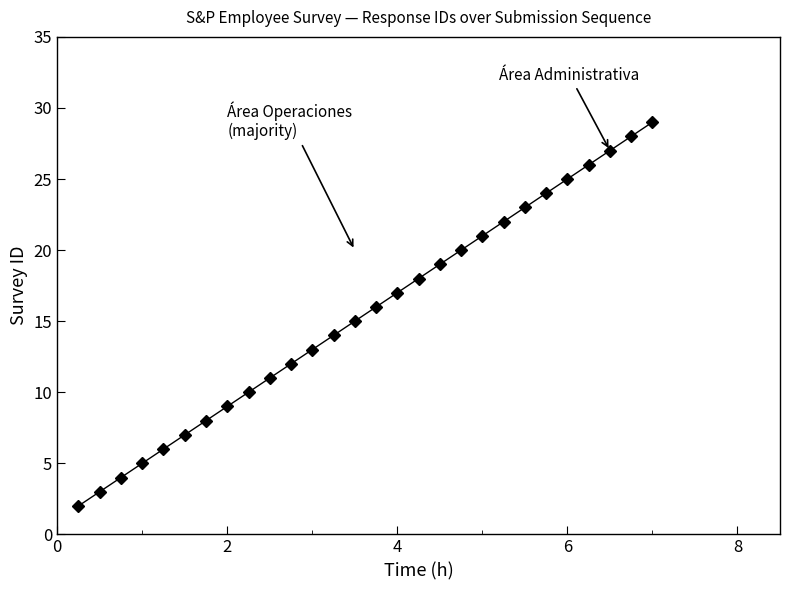

What is the maximum value shown in the chart?

29